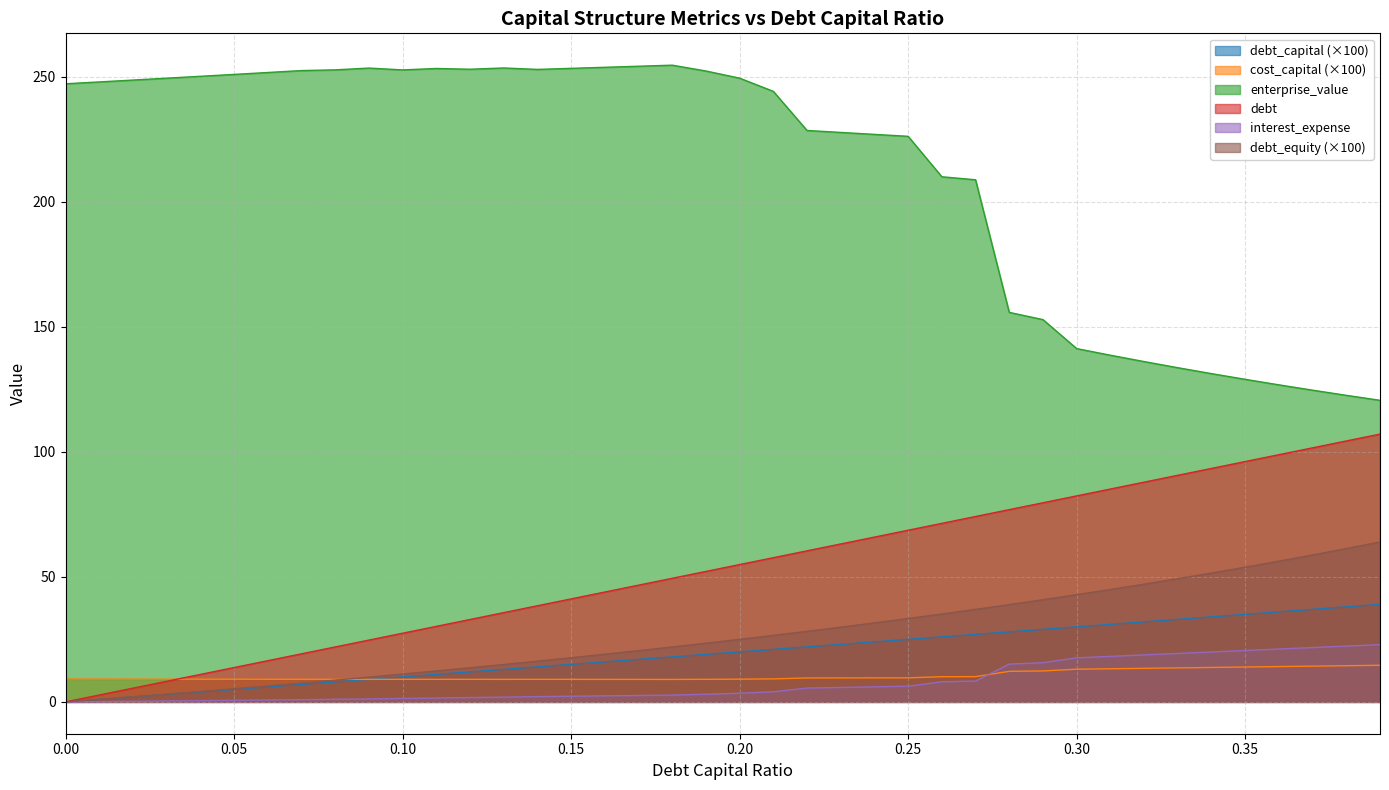

What position from the right is 0.15?

25